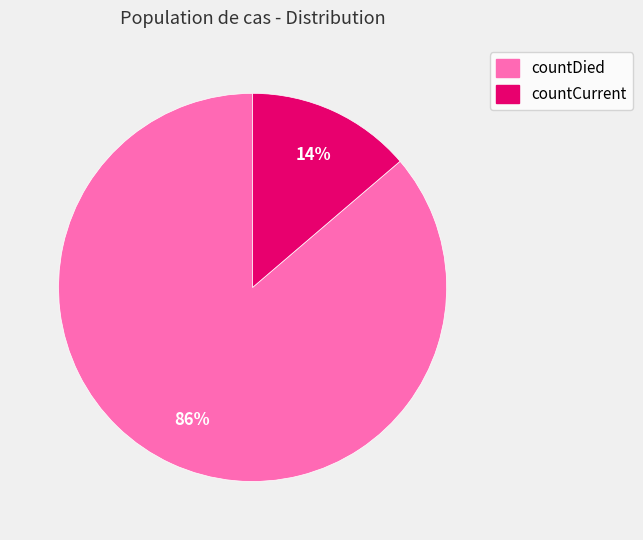

How many slices are in this pie chart?

2